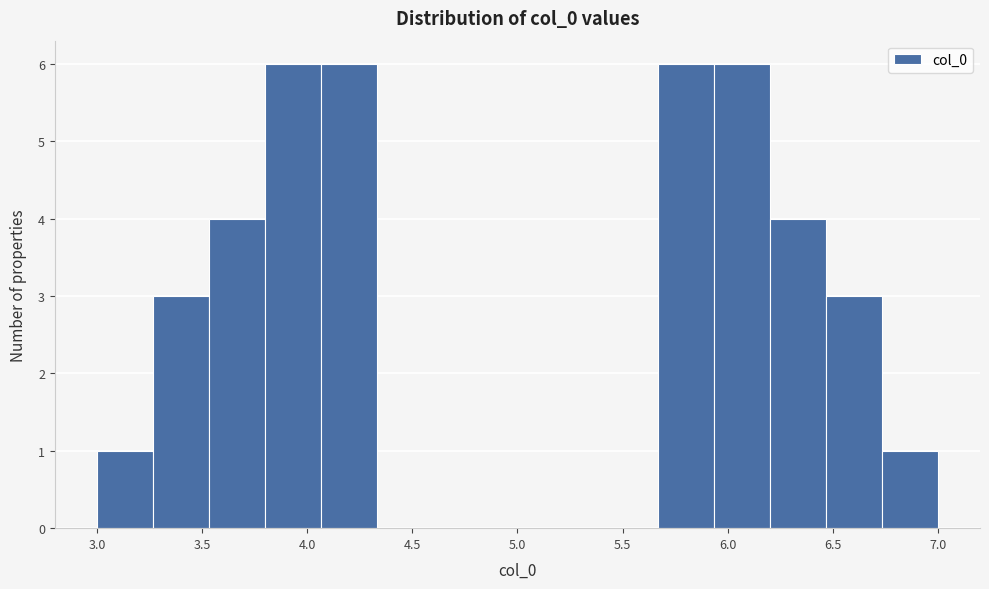

Reading left to right, transcribe this chart: for each bar, give the range it covers on the x-axis and its height. Neither the bar edges nor the heights are printed on the chart, so give them approximately, as read against the axes.

3.00 to 3.25: 1
3.25 to 3.55: 3
3.55 to 3.80: 4
3.80 to 4.05: 6
4.05 to 4.35: 6
4.35 to 4.60: 0
4.60 to 4.85: 0
4.85 to 5.15: 0
5.15 to 5.40: 0
5.40 to 5.65: 0
5.65 to 5.95: 6
5.95 to 6.20: 6
6.20 to 6.45: 4
6.45 to 6.75: 3
6.75 to 7.00: 1